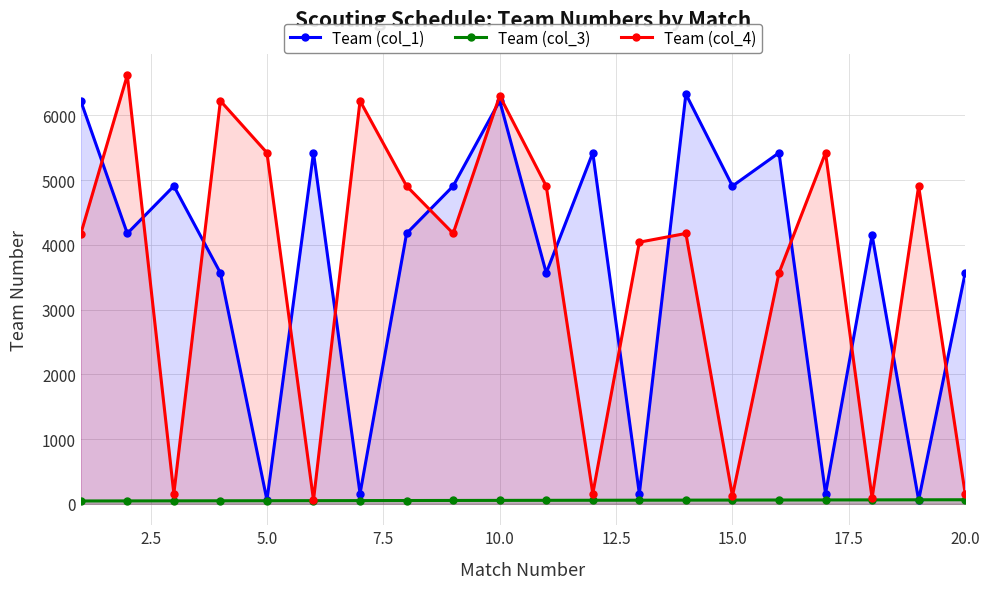

How many values in the Team (col_4) series are below 4176?

9